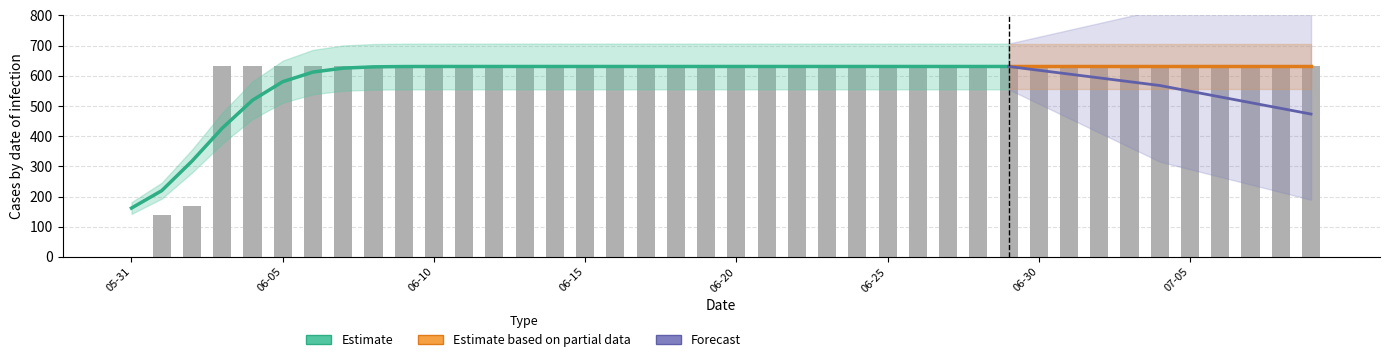

Where is the data nearest to the value 315?

2020-06-02